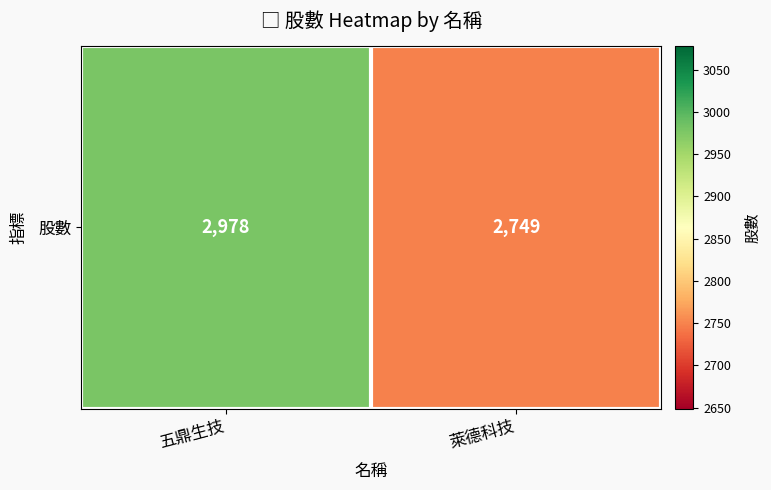

The value at 五鼎生技 is 2978. True or false?

True